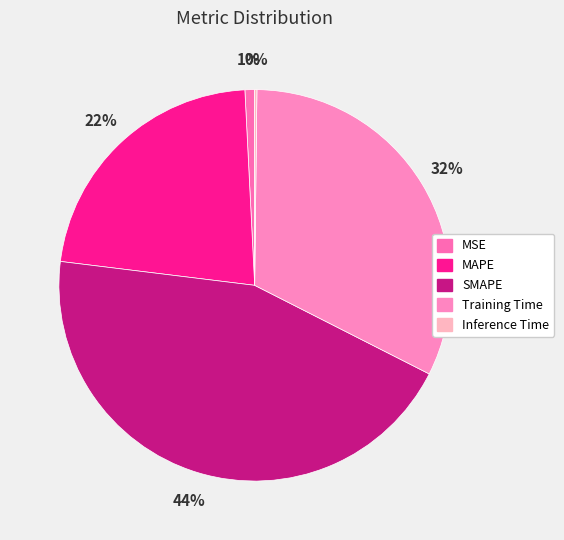

Combined, do Training Time and Inference Time account for over 50%?

No